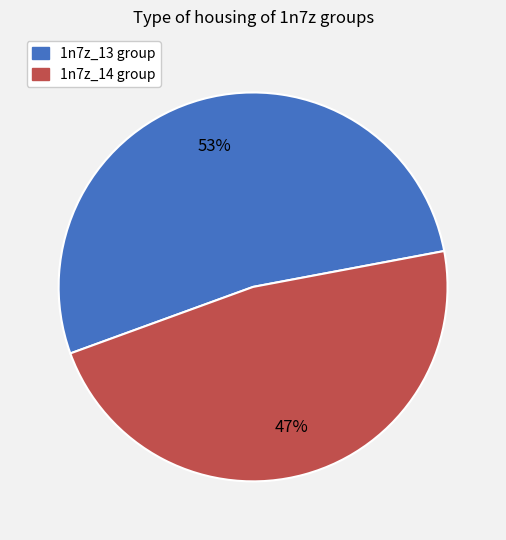

To the nearest percent, what is the average slice percentage?

50%